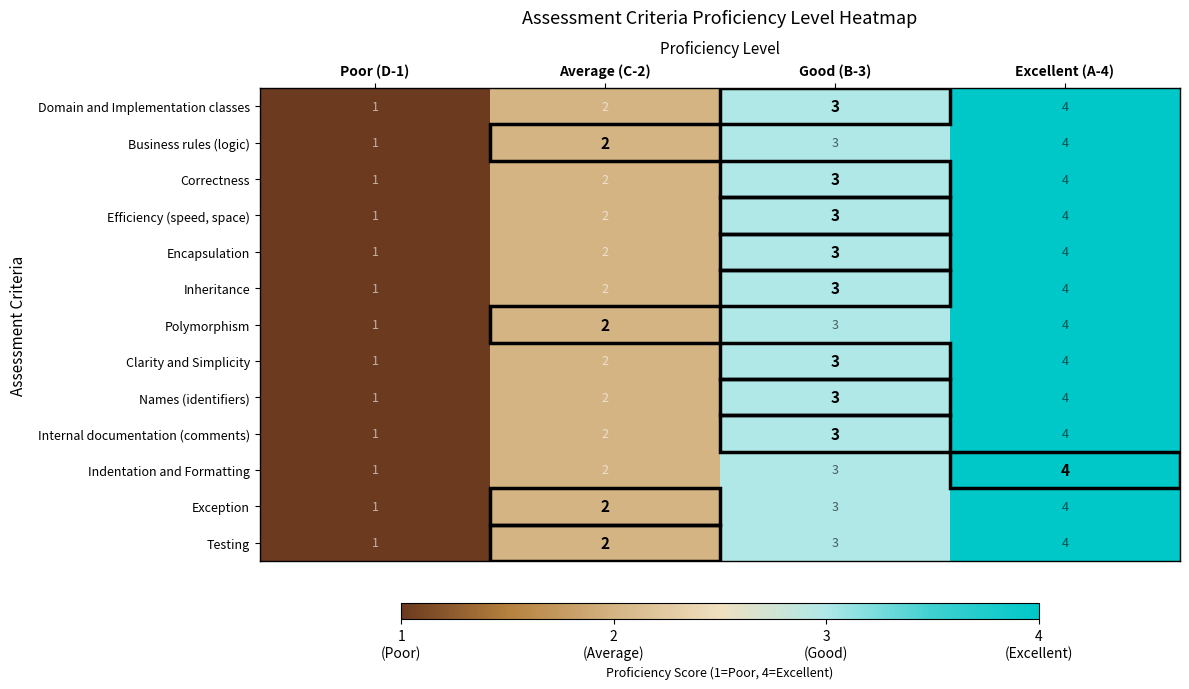

What is the total value across all series at Average (C-2)?

26